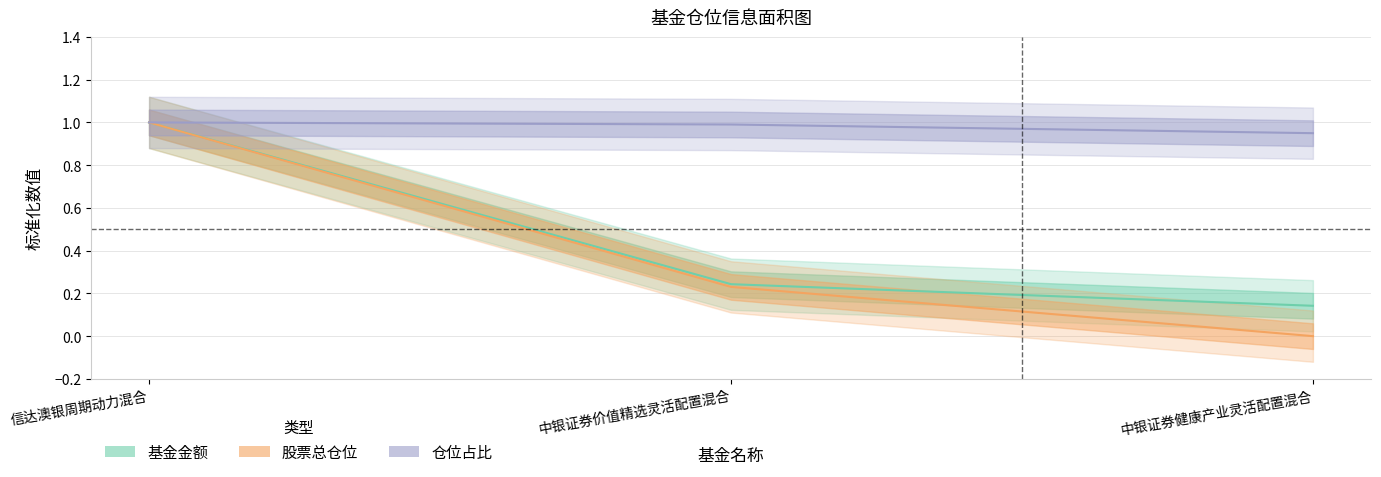

Between 中银证券价值精选灵活配置混合 and 中银证券健康产业灵活配置混合, which series saw the biggest shift?

股票总仓位